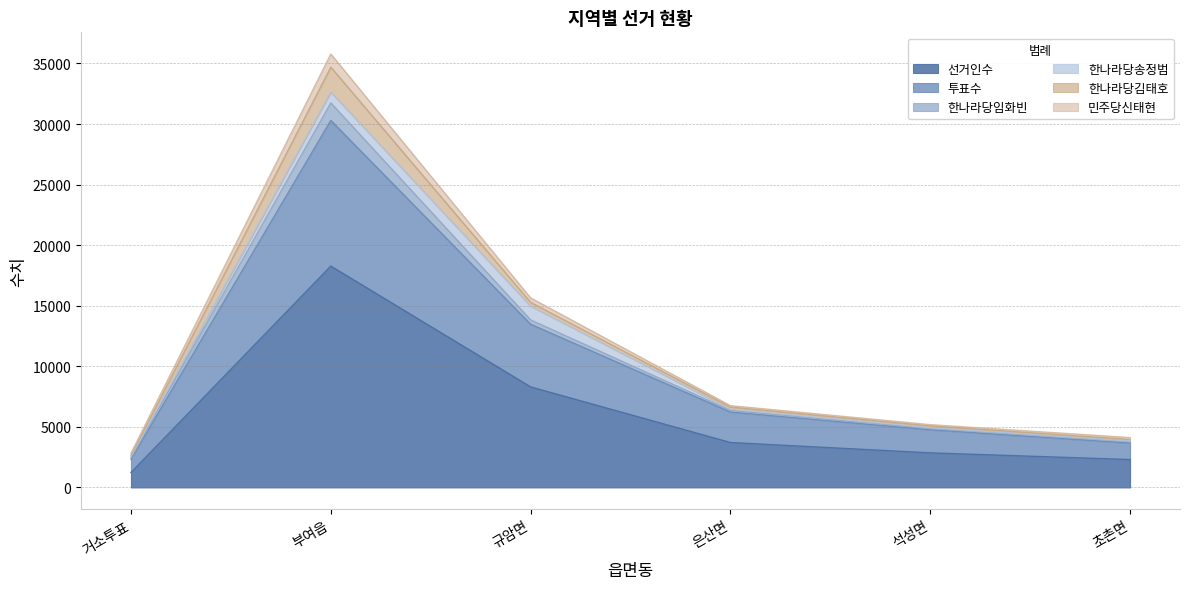

Which category has the lowest value in the 민주당신태현 series?

거소투표